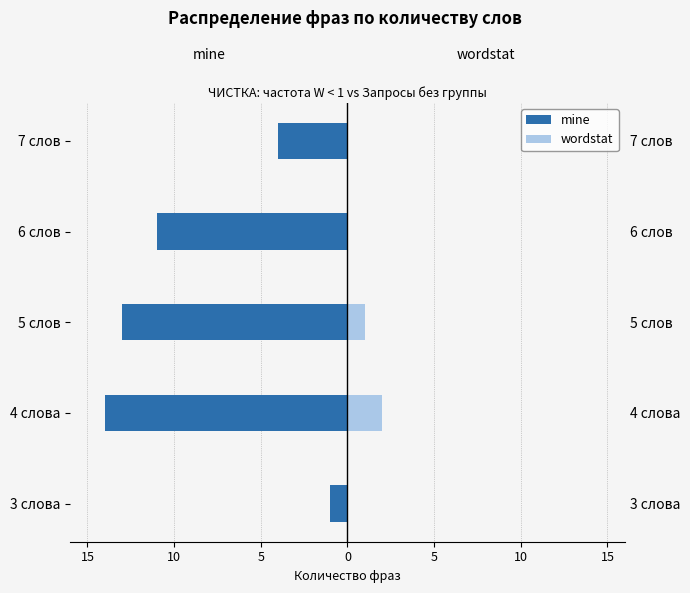

Rank the series by their maximum value, from highest to lowest.

wordstat, mine